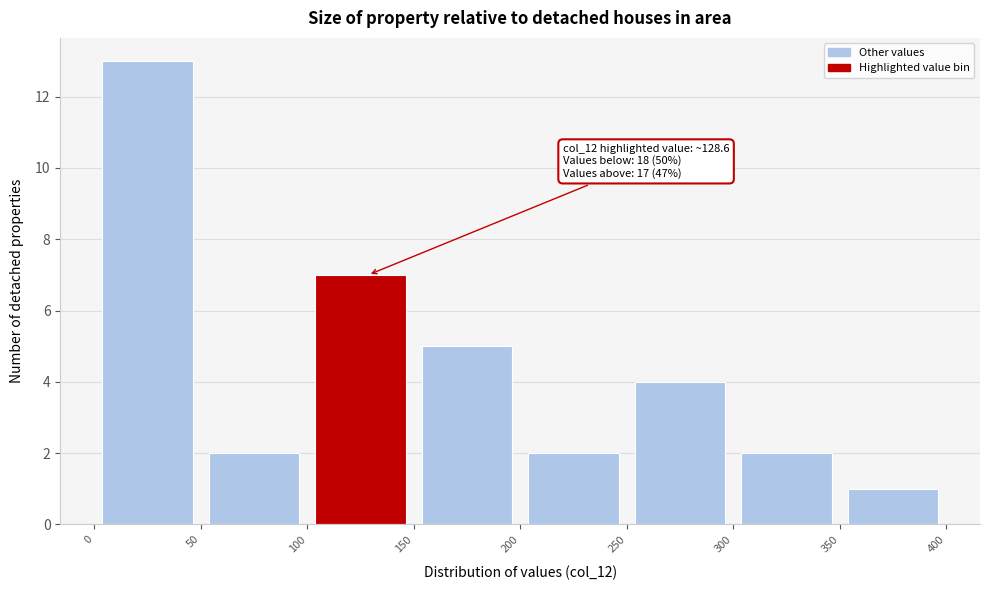

Over which range of the x-axis is the bar tallest?

0 to 50